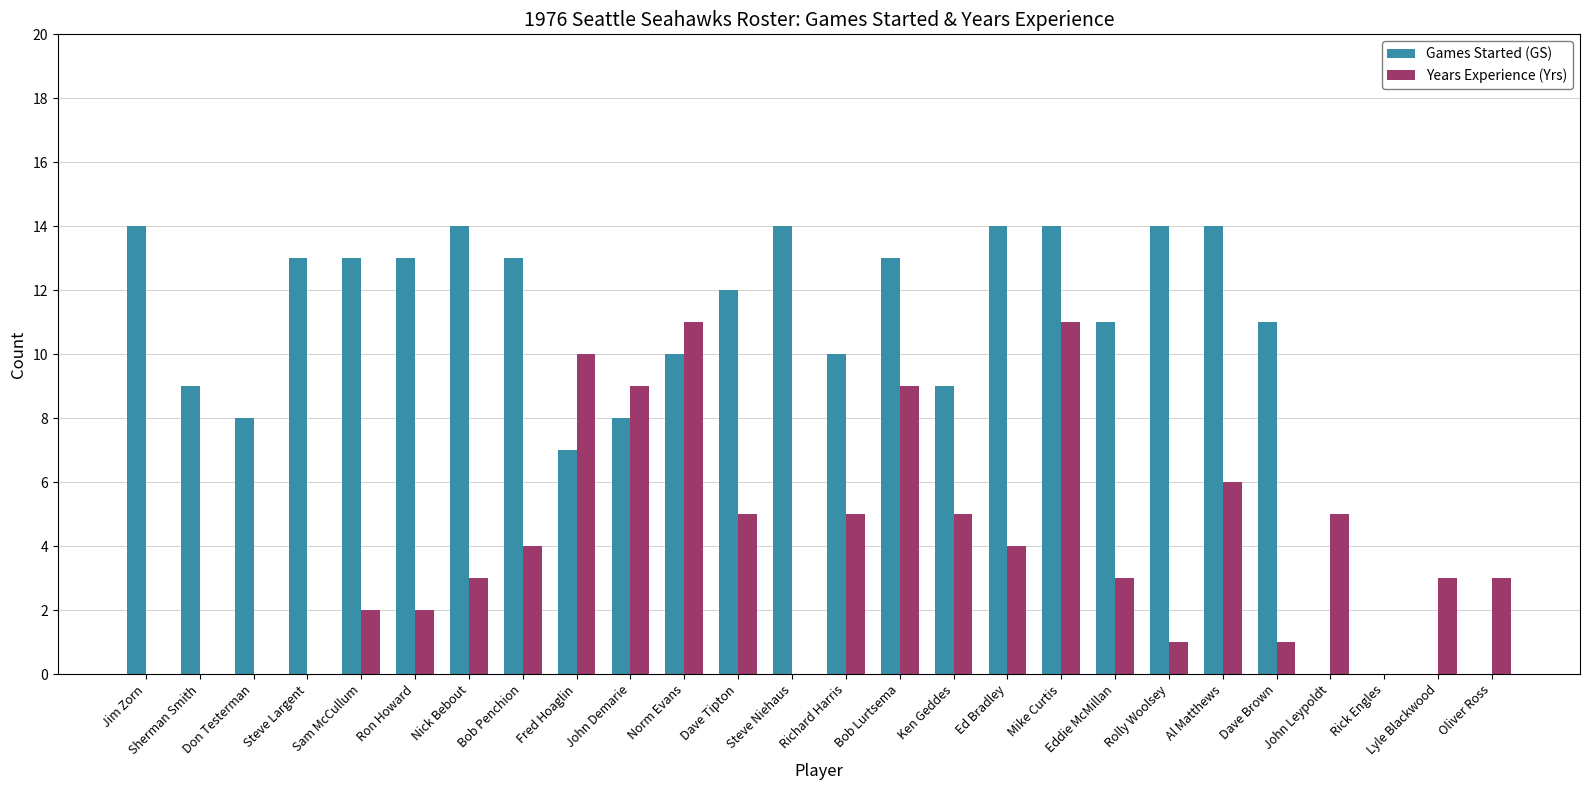

The Games Started (GS) series shows 9 at Ken Geddes. True or false?

True